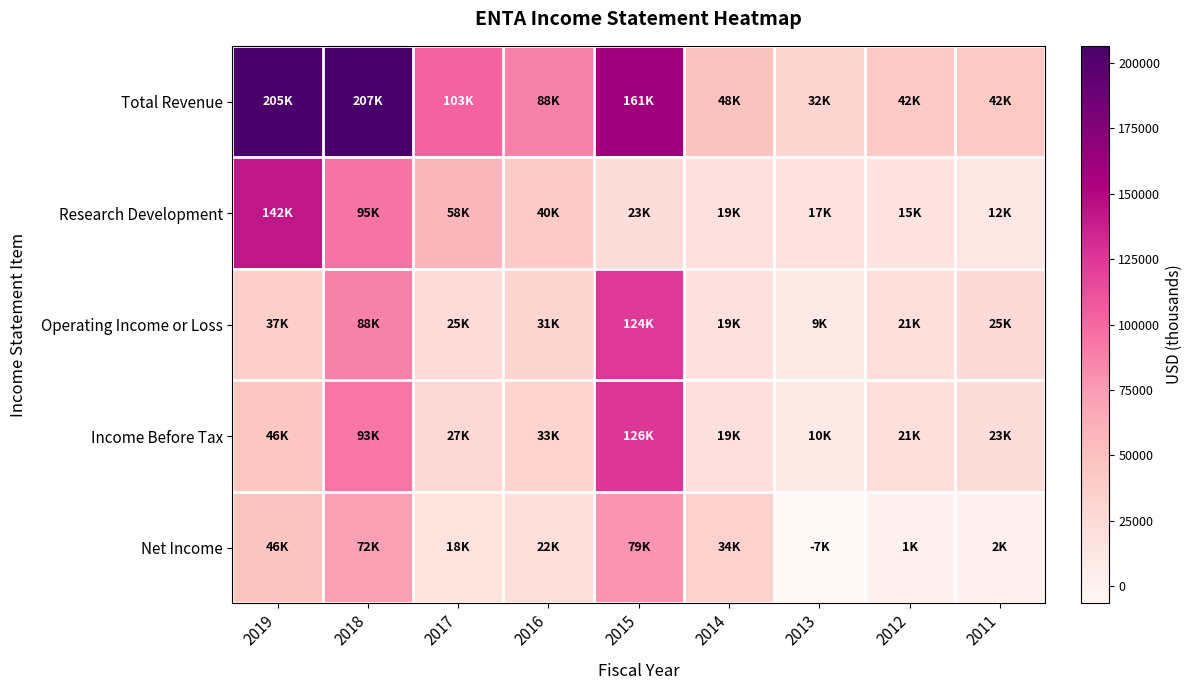

What is the smallest value displayed?

-6600